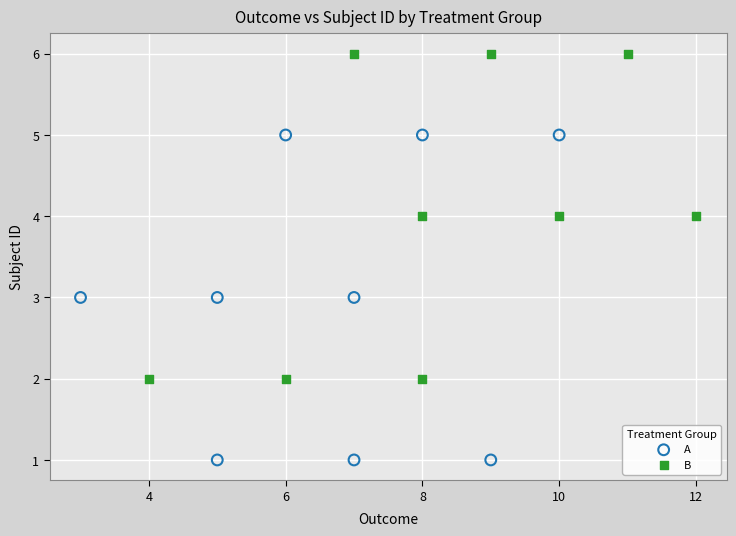

Which series contains the highest Y value?

B